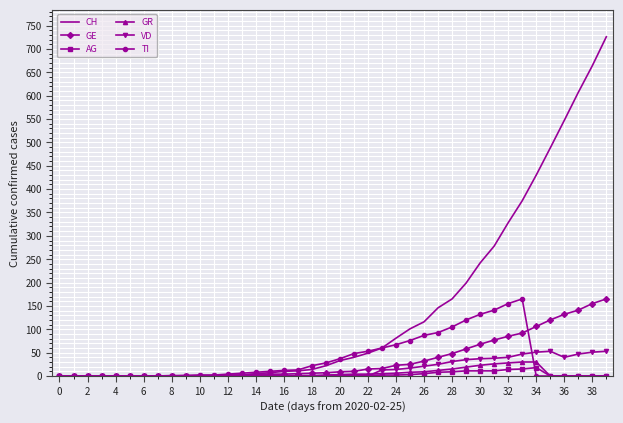

Which series has the largest total across all categories?

CH